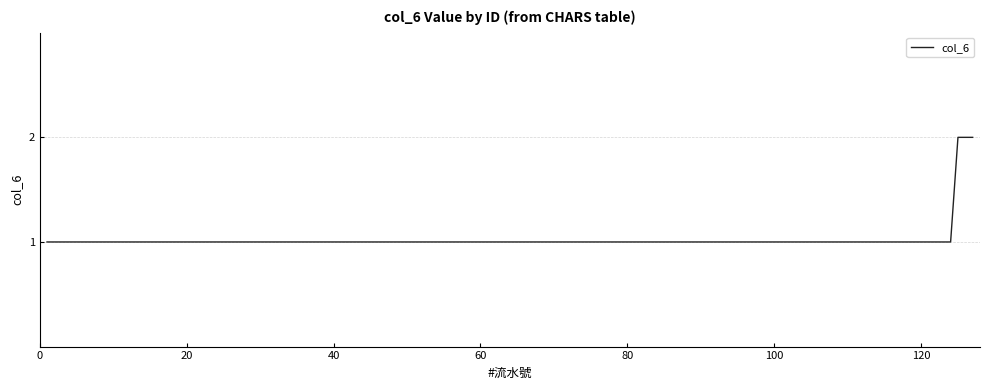

What is the value of the 2nd point from the left?

1